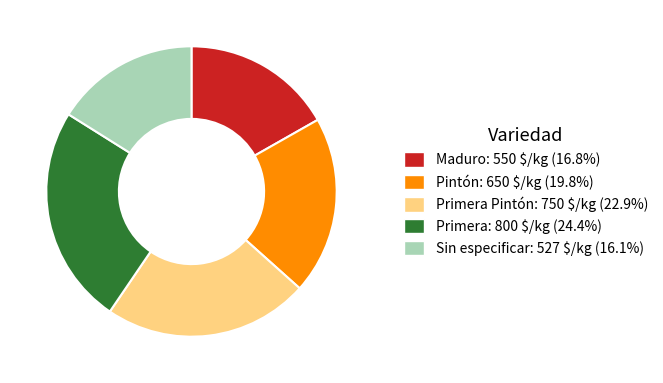

Is there a majority slice in this chart?

No